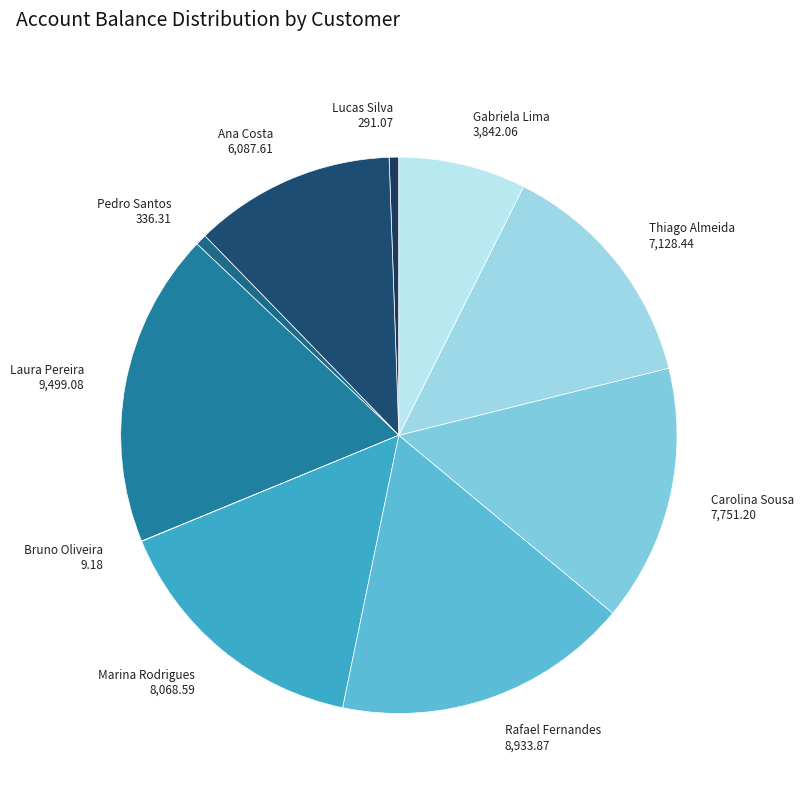

True or false: Thiago Almeida accounts for 20% of the total.

False